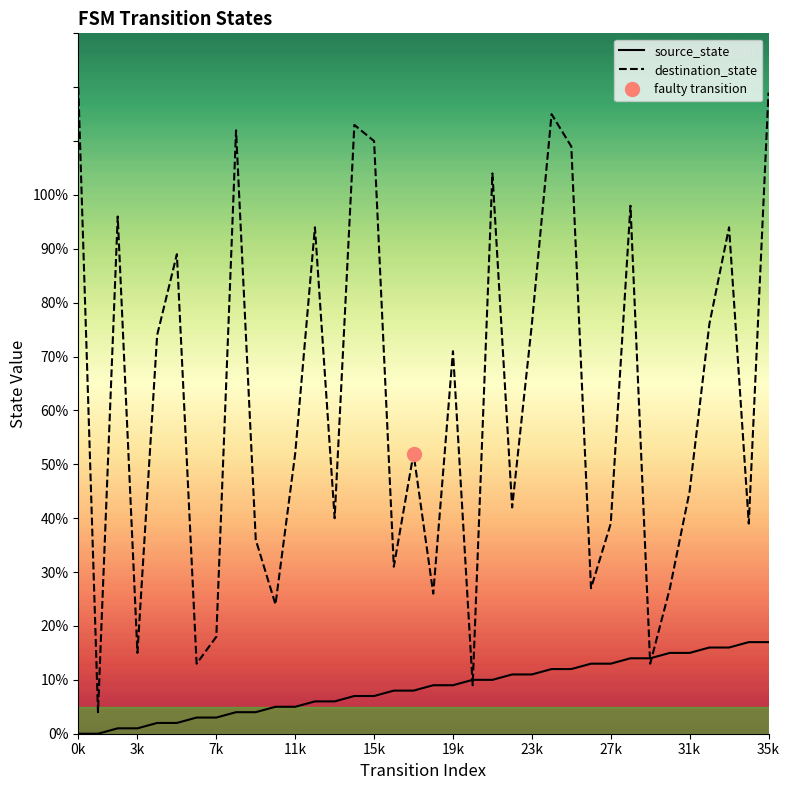

At how many categories does at least one series exceed 76?

13